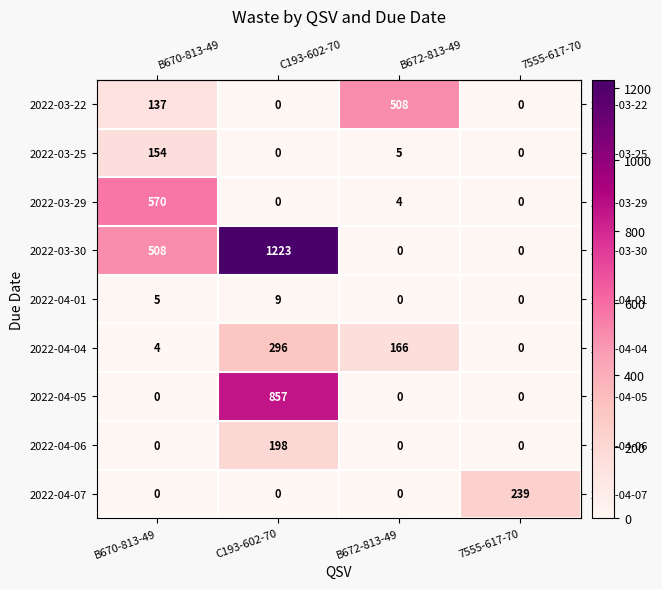

The value of 2022-04-07 at B670-813-49 is 160. True or false?

False